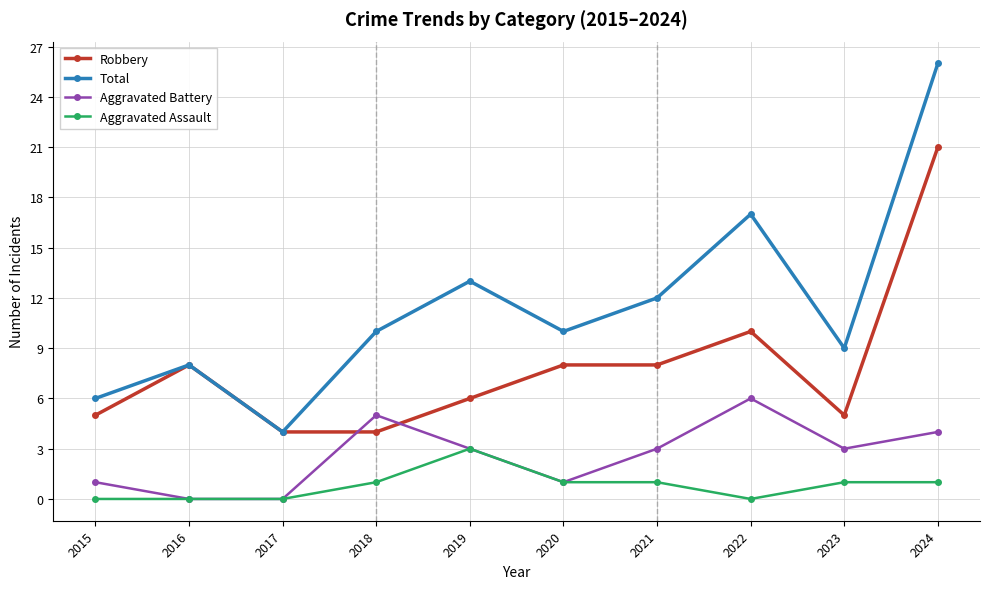

In Total, how many points are higher than both neighbors (excluding endpoints)?

3